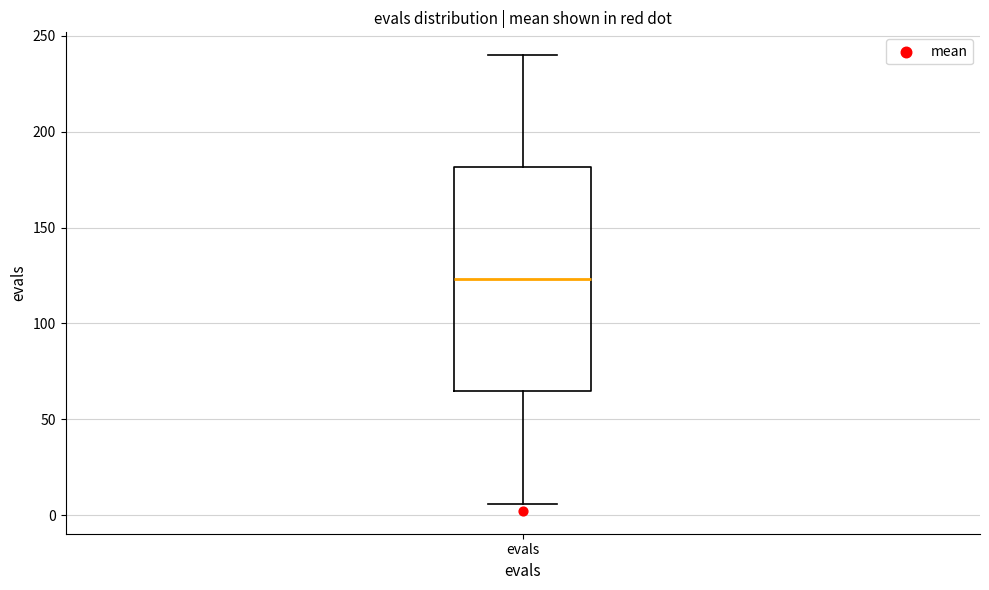

Read this box plot against the y-axis: the position of the median line, the range covered by the box, and the ends of both whiskers. The values are not printed on the chart, so give them approximately, as read against the axis.

median 125, box 65 to 180, whiskers 5 to 240